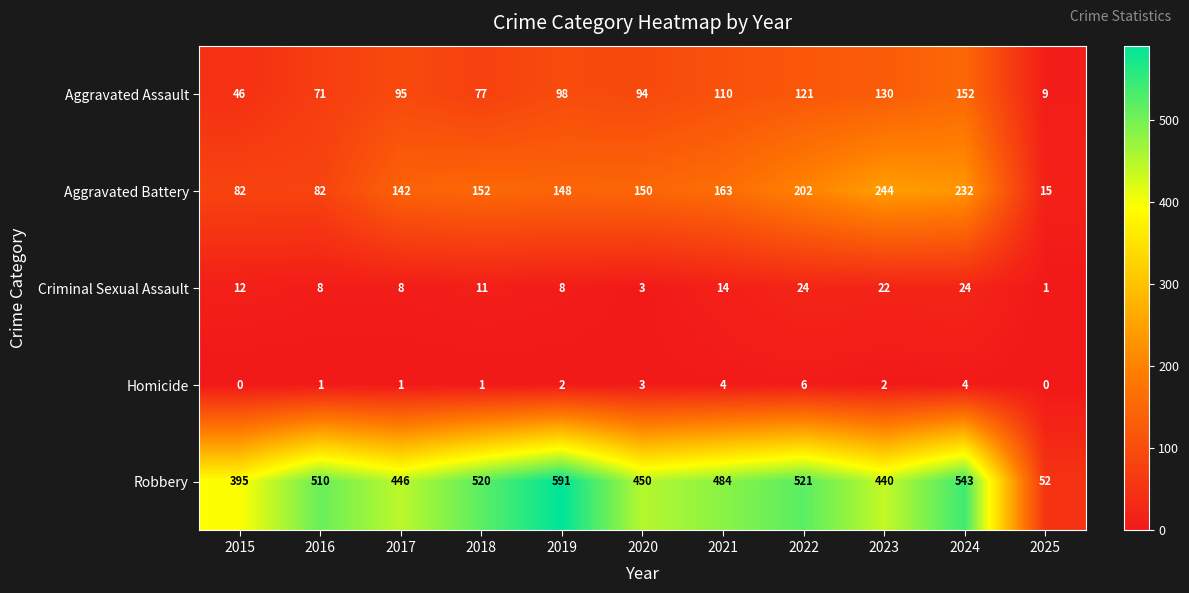

How many categories are shown in the chart?

11